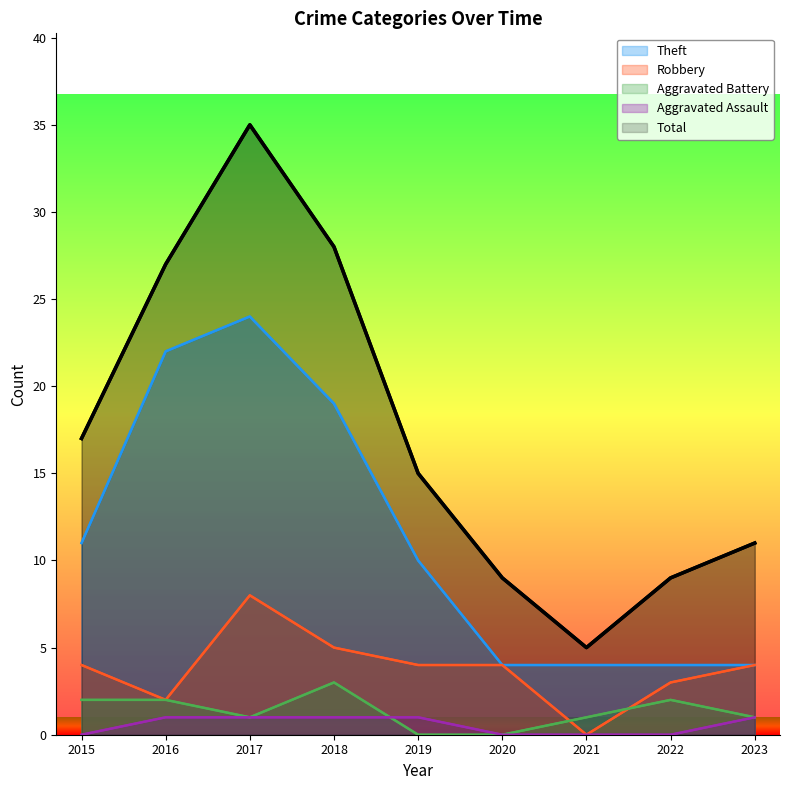

Which category has the lowest value across all series?

2021